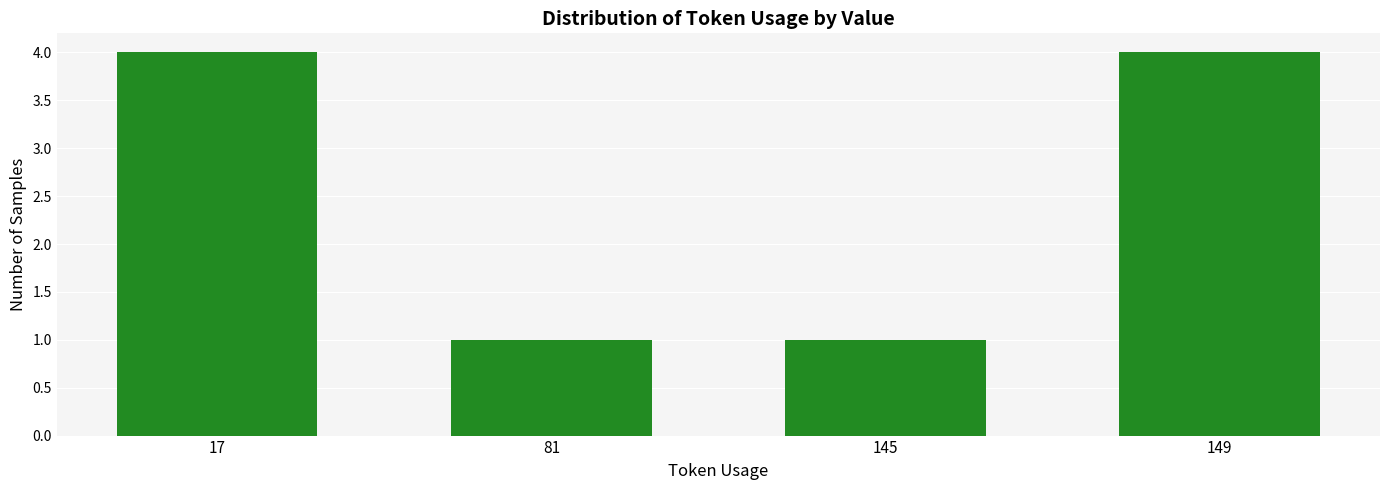

What is the value of the 4th bar from the left?

4